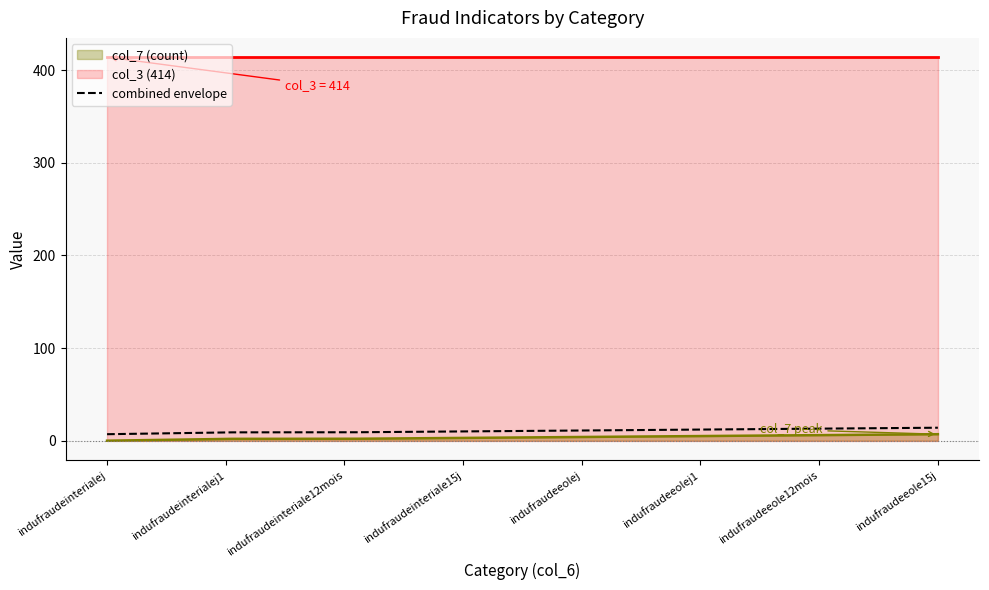

Read the col_3 (414) value at indufraudeeolej1.

414